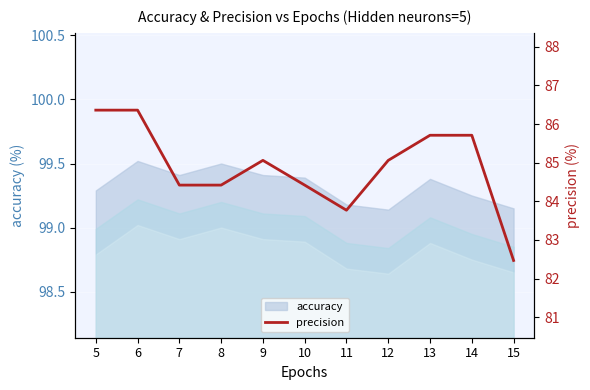

What is the sum of the values at 12 and 13?

170.8